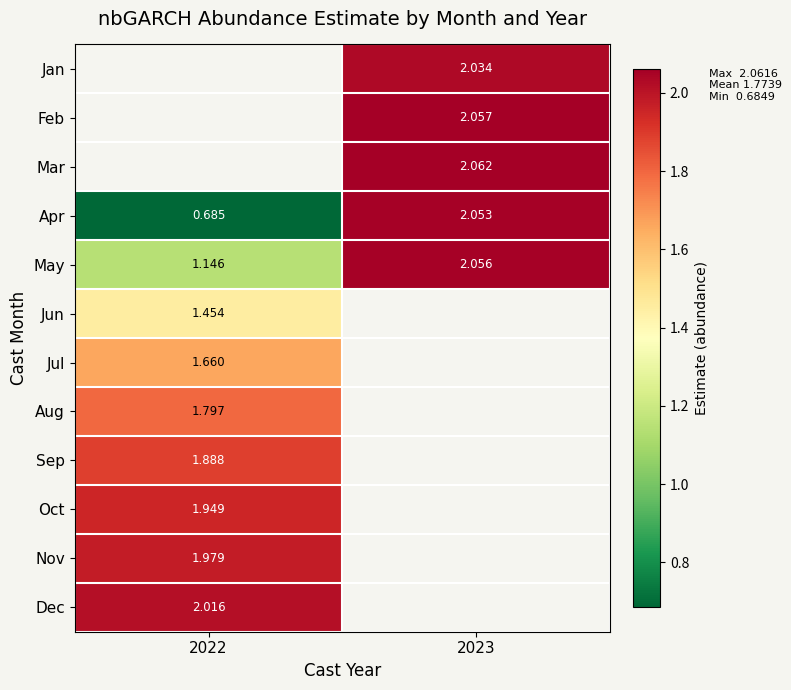

How many data points in Apr are less than 2?

1